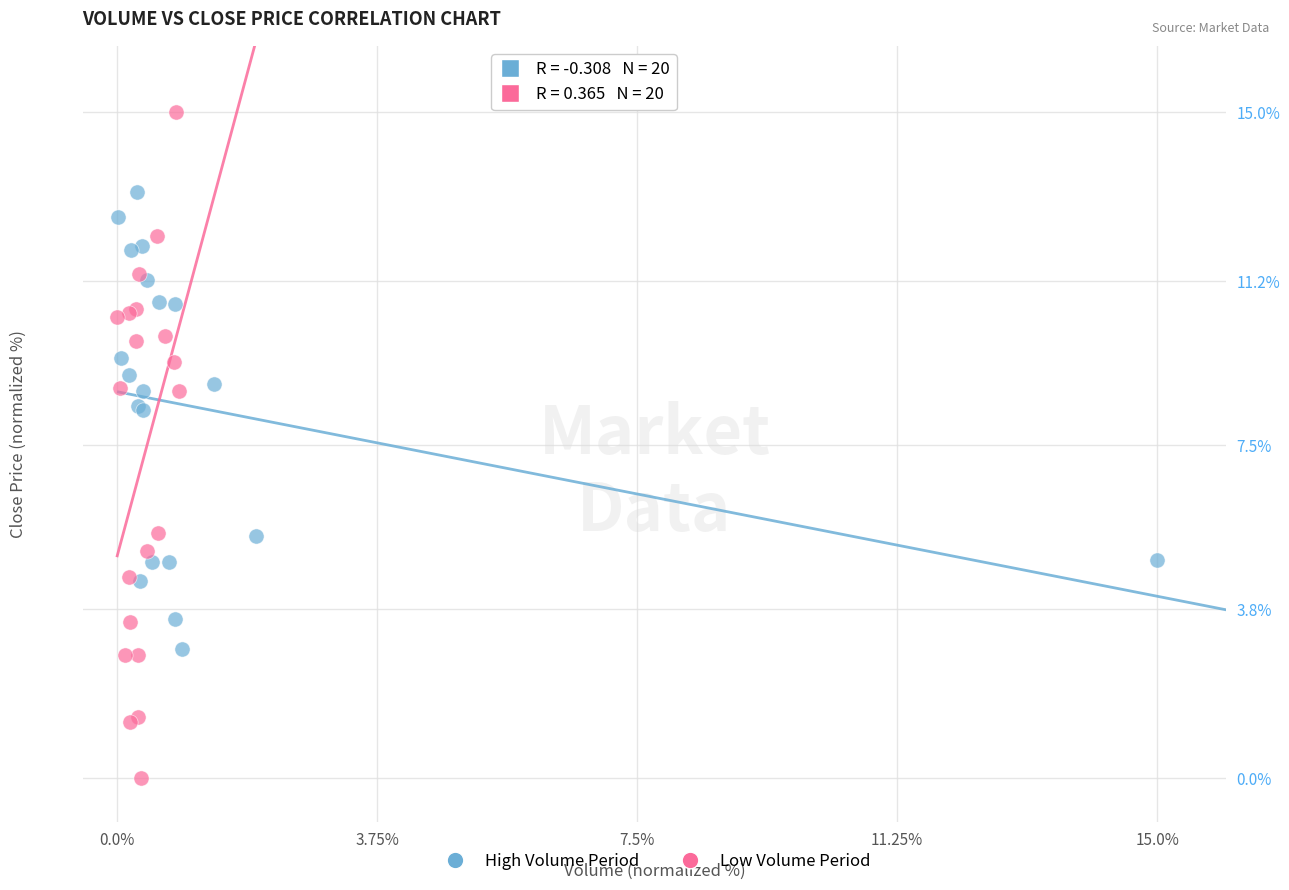

Which series contains the highest Y value?

Low Volume Period